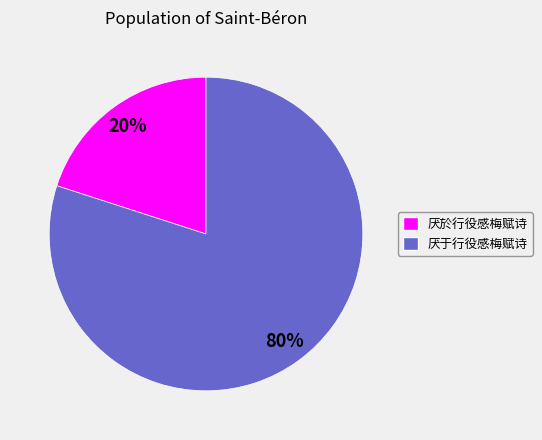

Combined, do 厌於行役感梅赋诗 and 厌于行役感梅赋诗 account for over 50%?

Yes